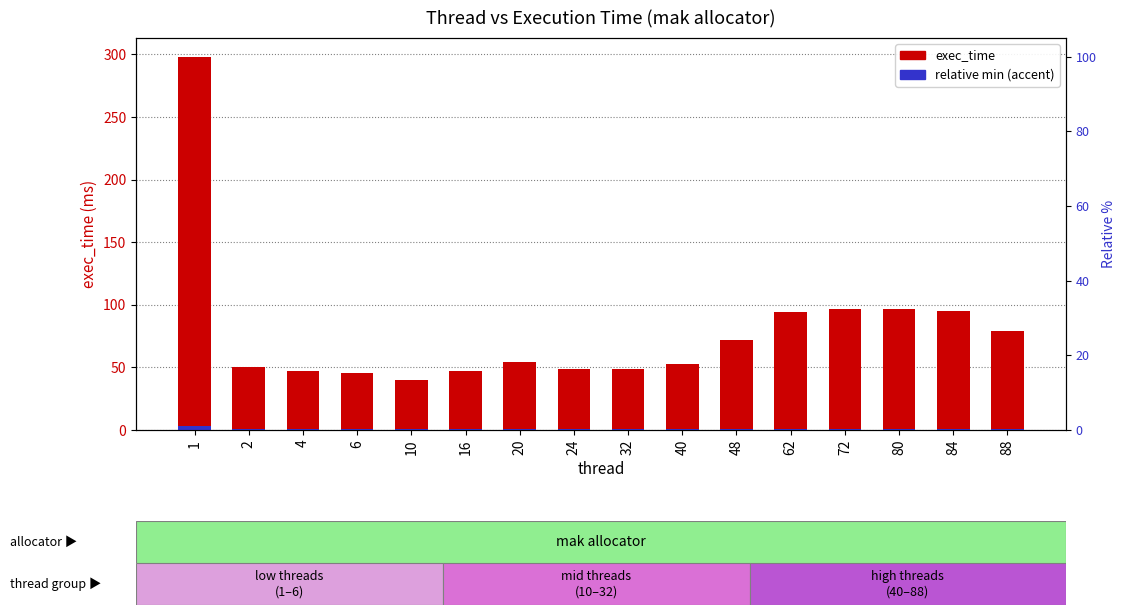

At which category is the sum across all series the highest?

1